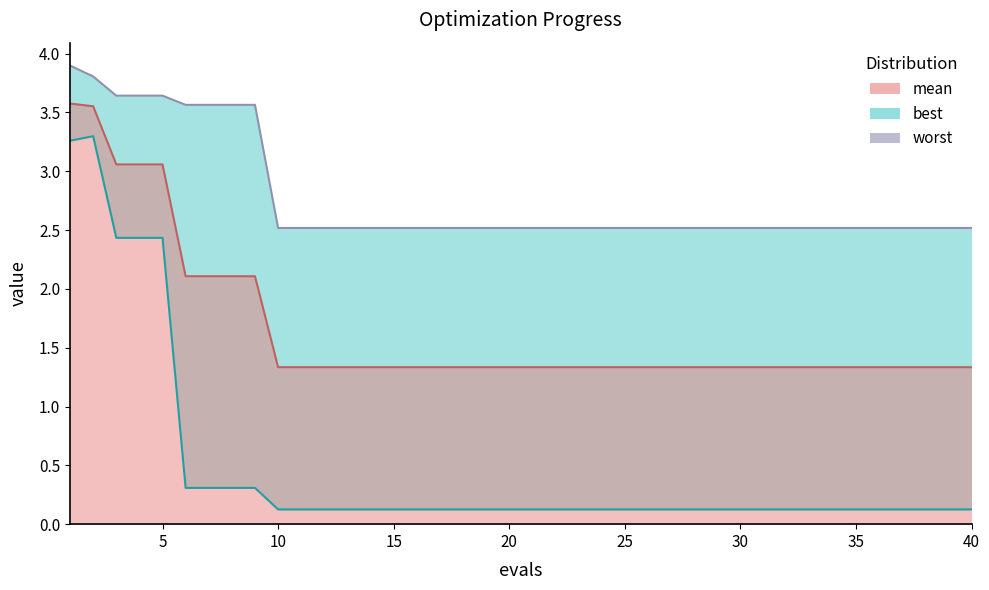

The worst_line series shows 2.5 at 25. True or false?

True